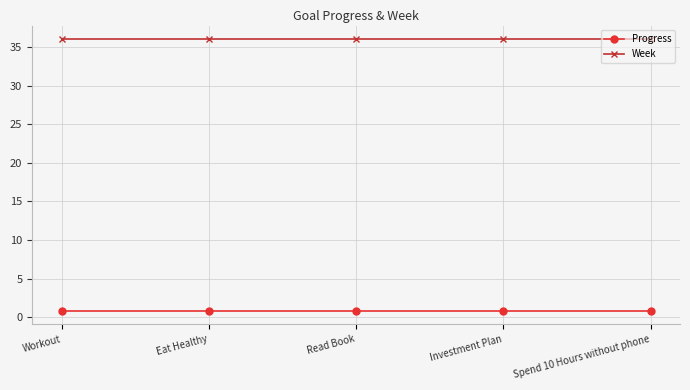

What value does the Week series have at Workout?

36.0